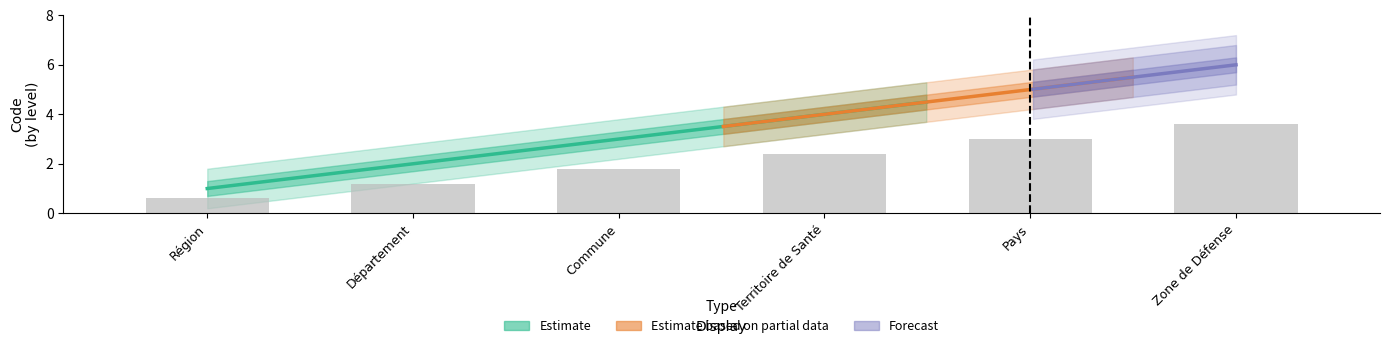

At which label does the data first exceed 2?

Territoire de Santé